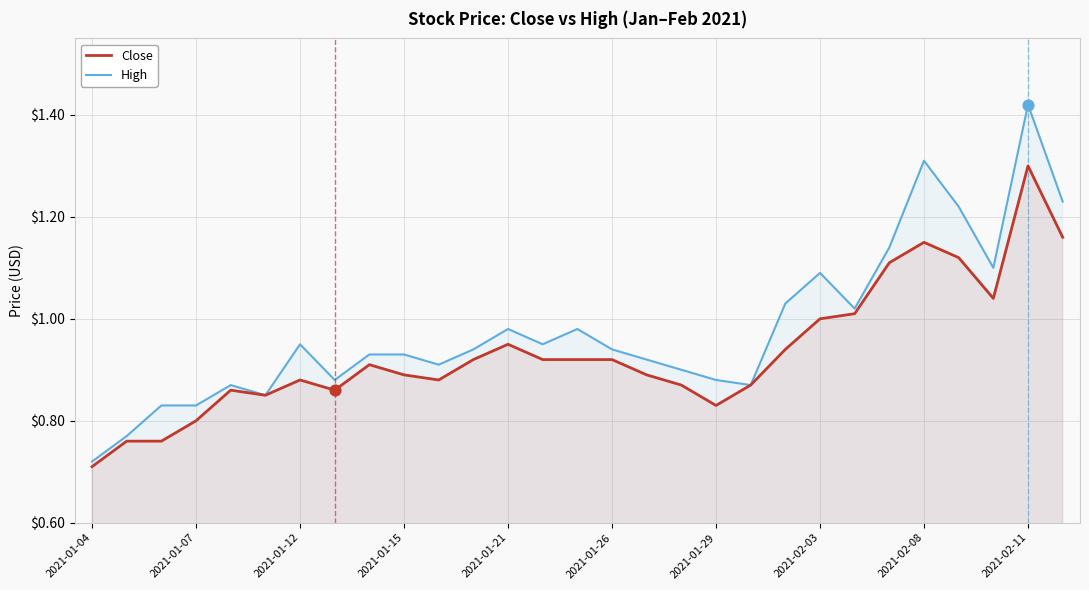

Which series reaches the maximum Y coordinate?

High